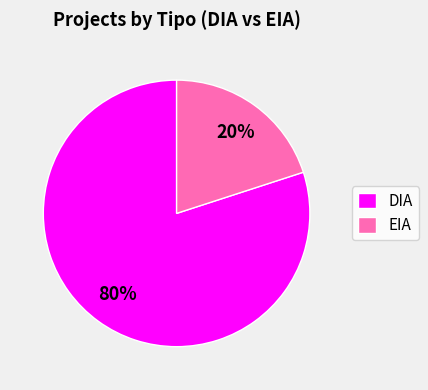

The EIA slice represents 20% of the pie. True or false?

True